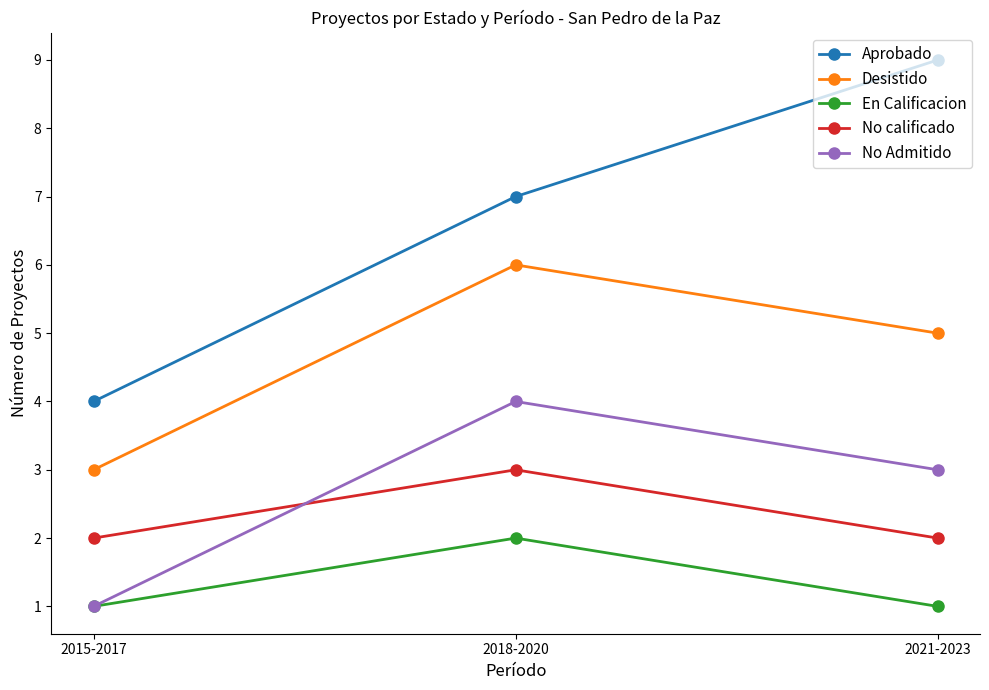

What is the value of the Aprobado point at the 3rd from the left?

9